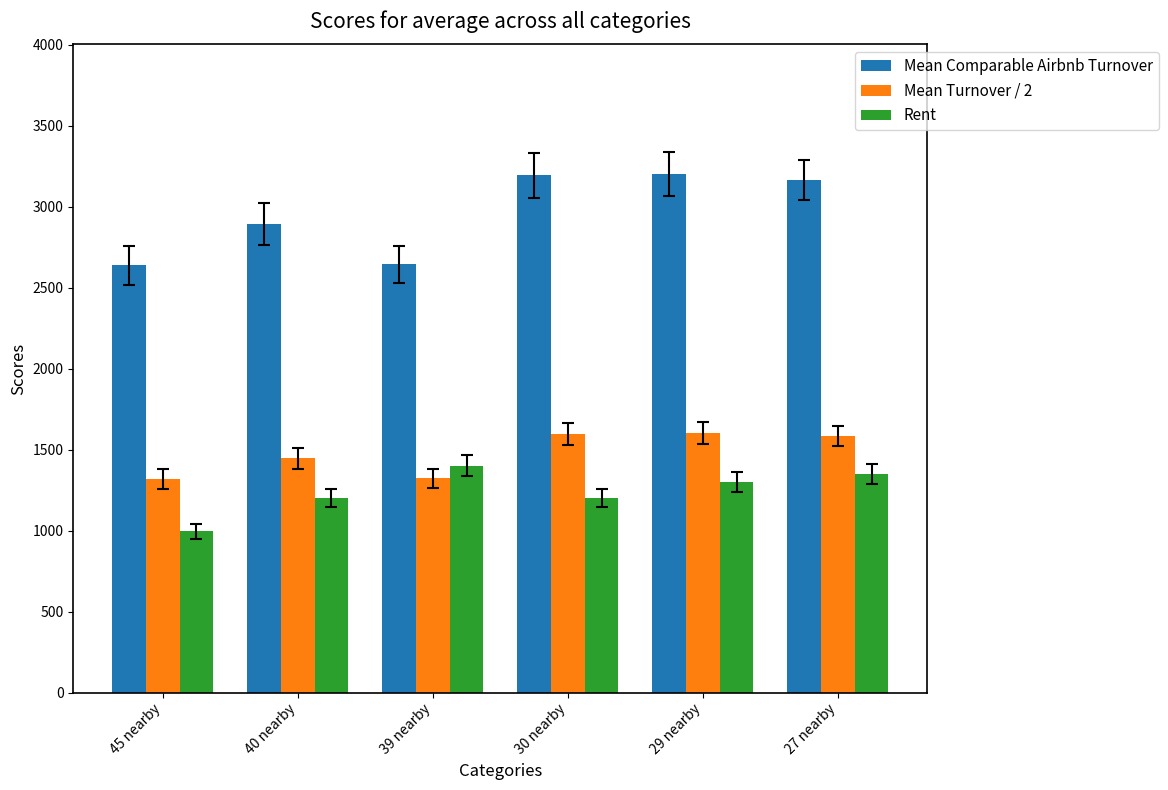

What is the minimum value shown in the chart?

995.0